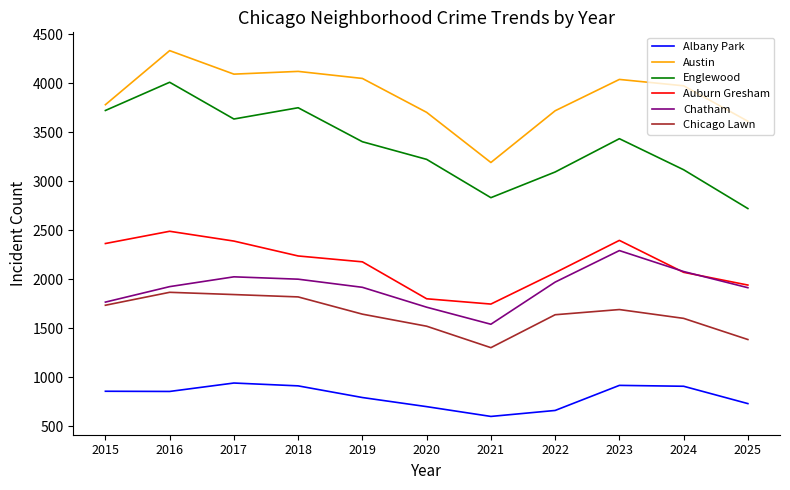

True or false: Austin and Chatham intersect in this chart.

False